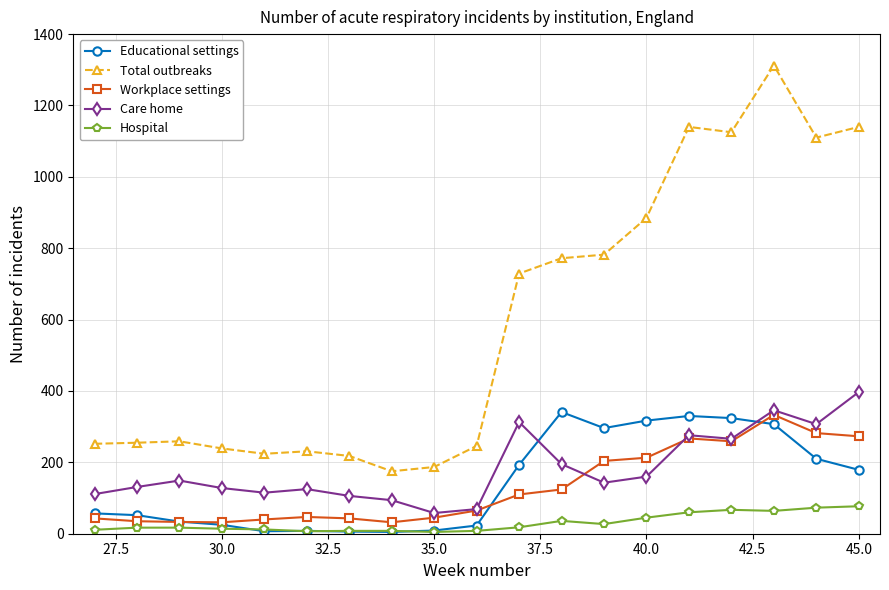

True or false: Total outbreaks and Care home cross at least once.

False